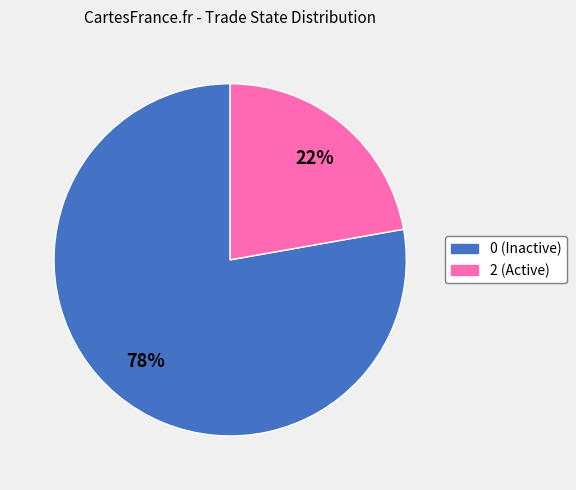

Approximately how many times larger is the value at 0 compared to 2?

3.5